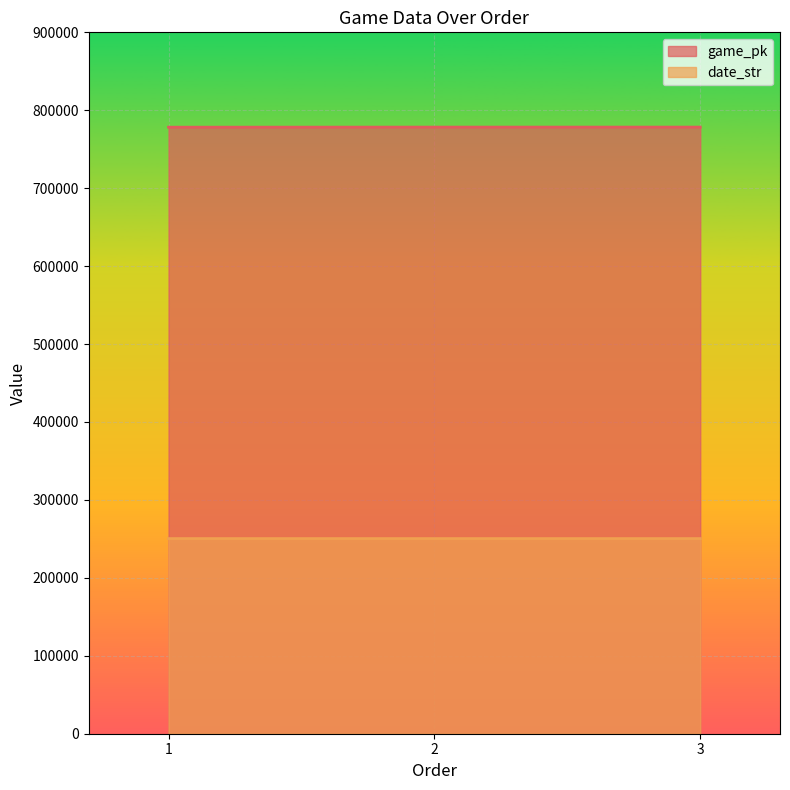

Rank the series at 1 from highest to lowest value.

game_pk, date_str